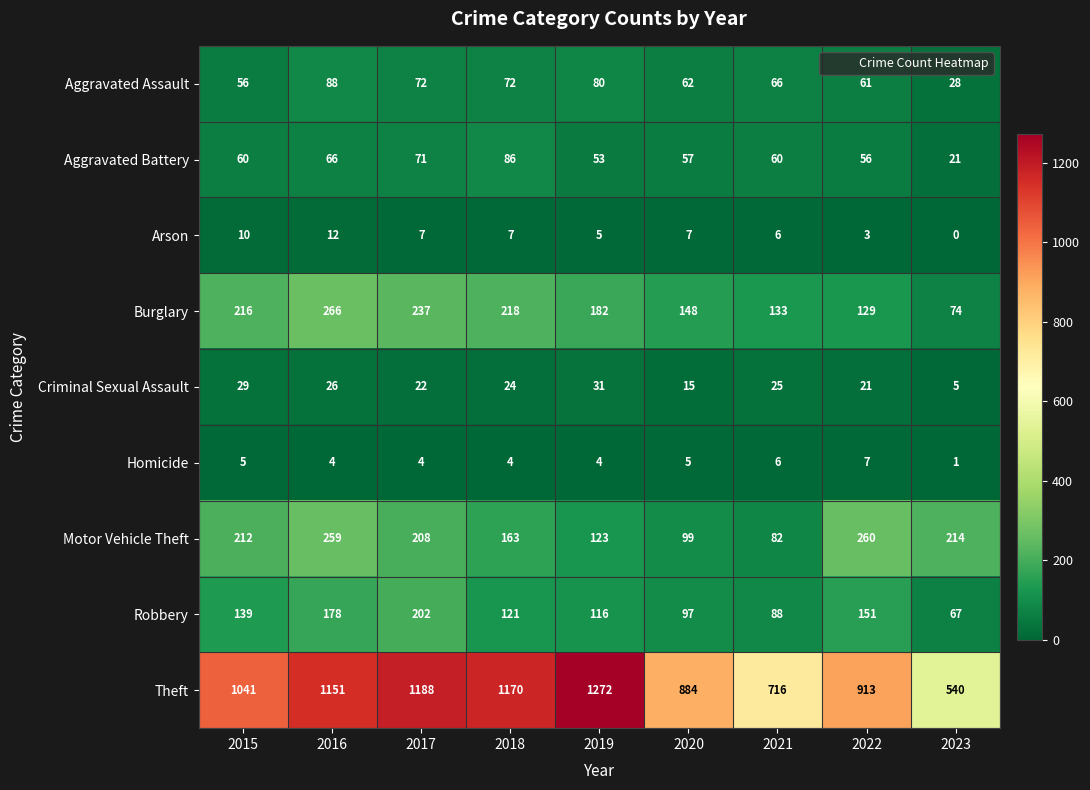

Where does the Burglary series first go above 182?

2015